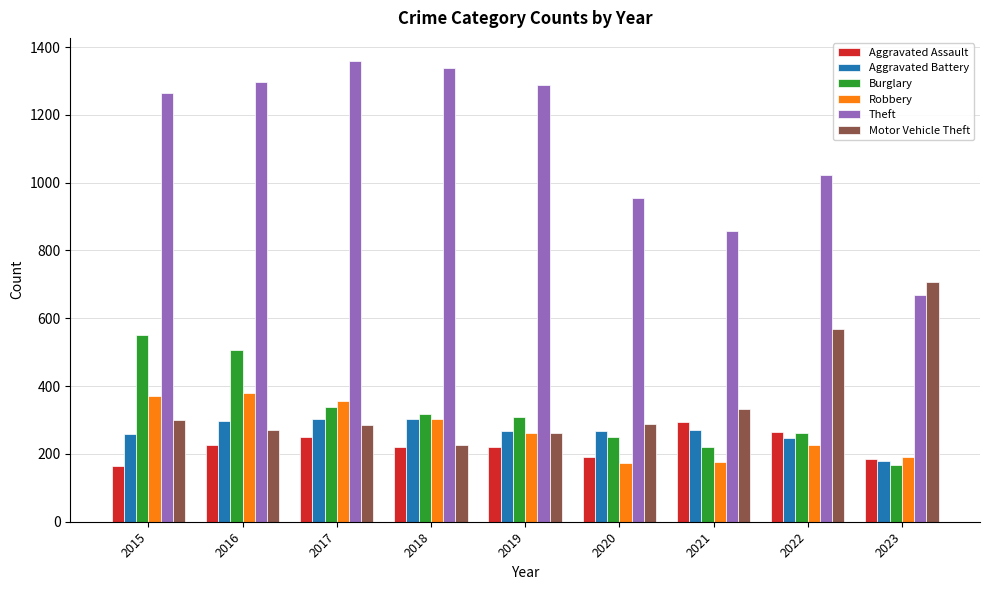

Which series has the largest total across all categories?

Theft